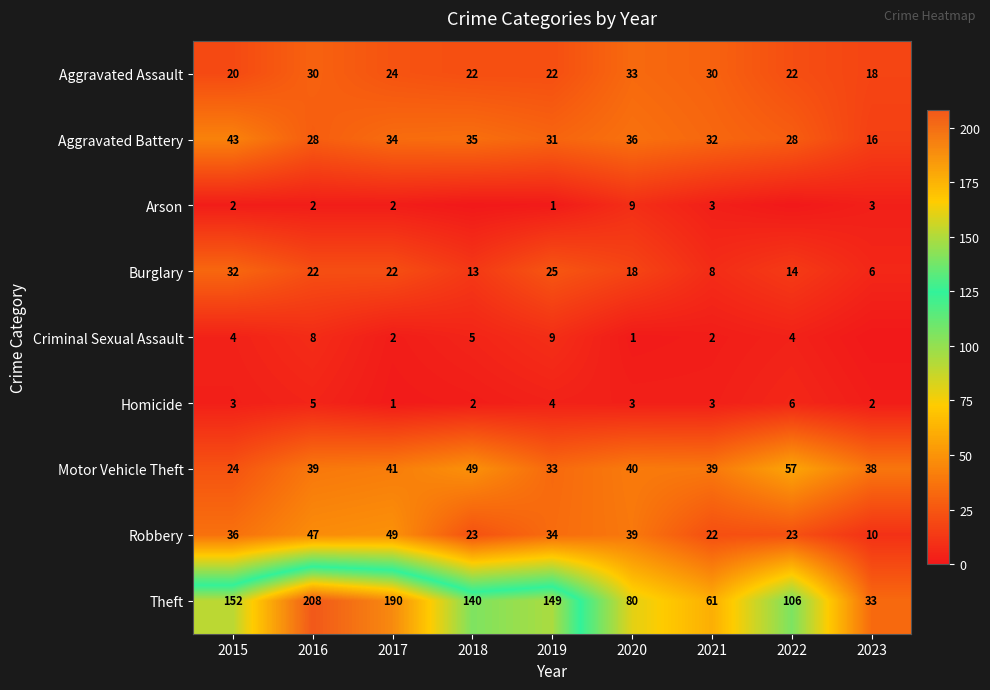

How many data points in Theft are less than 140?

4